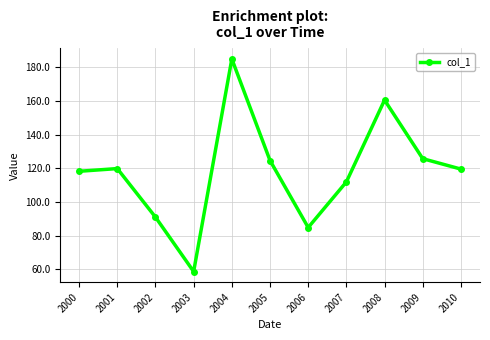

How many points are lower than both their immediate neighbors (excluding endpoints)?

2